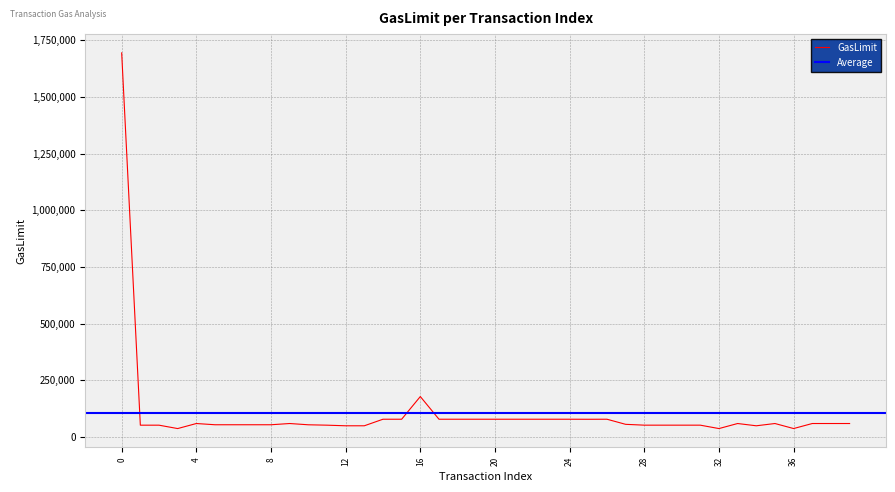

What is the maximum value shown in the chart?

1694721